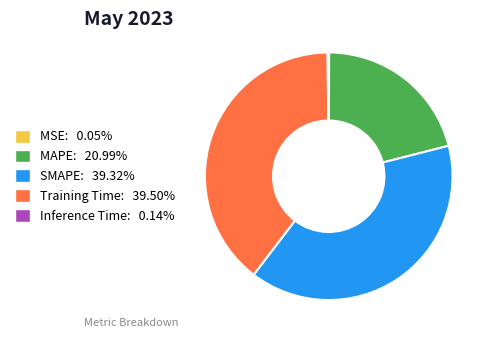

Is Training Time the majority of the pie?

No